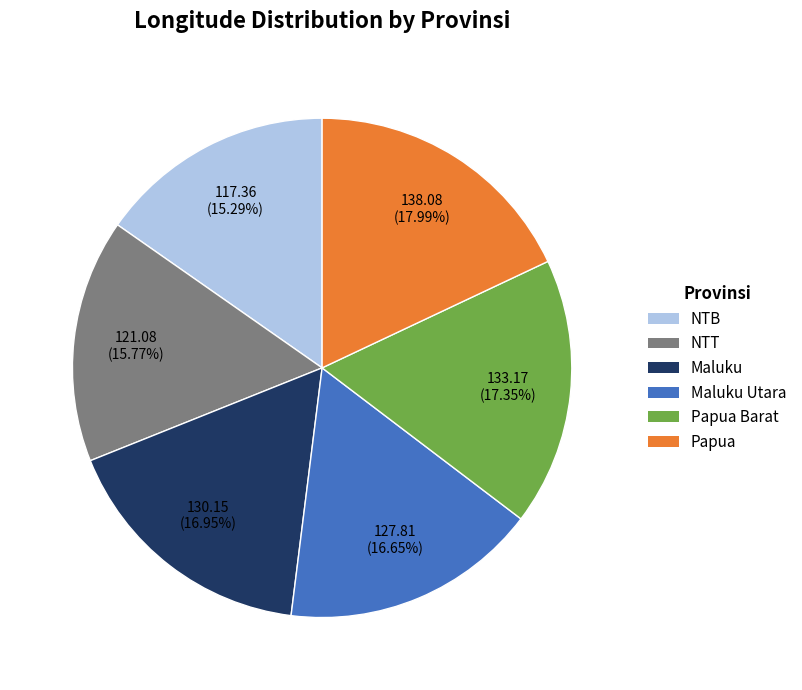

Does any single category account for the majority?

No